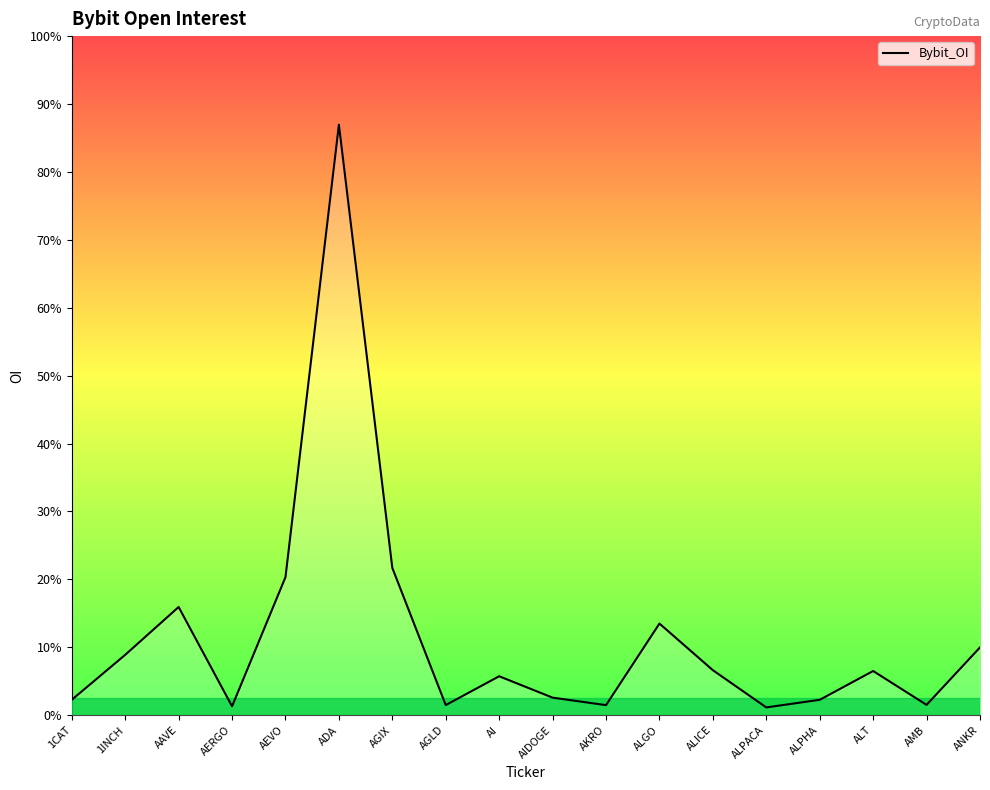

Is this an area chart (filled region under the line)?

Yes